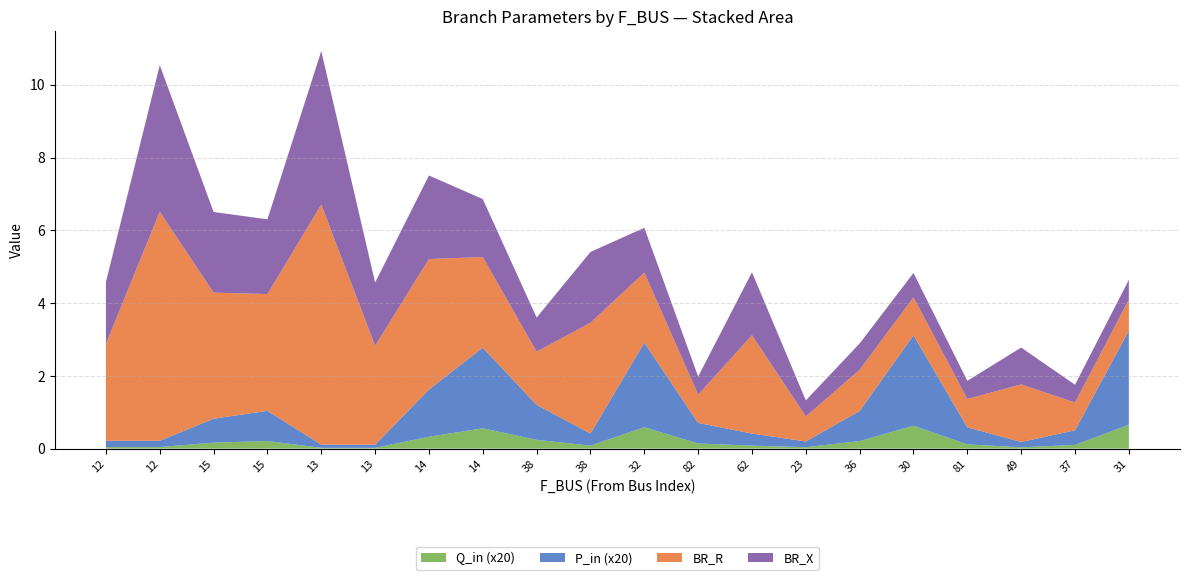

Reading left to right, list all the values displayed in this chart.

BR_R: 12=2.7	12=6.3	15=3.5	15=3.2	13=6.6	13=2.7	14=3.6	14=2.5	38=1.5	38=3.0	32=1.9	82=0.8	62=2.7	23=0.7	36=1.1	30=1.0	81=0.8	49=1.6	37=0.8	31=0.9
BR_X: 12=1.7	12=4.0	15=2.2	15=2.1	13=4.2	13=1.7	14=2.3	14=1.6	38=0.9	38=1.9	32=1.2	82=0.5	62=1.7	23=0.4	36=0.7	30=0.7	81=0.5	49=1.0	37=0.5	31=0.5
P_in_abs: 12=0.0	12=0.0	15=0.0	15=0.0	13=0.0	13=0.0	14=0.1	14=0.1	38=0.0	38=0.0	32=0.1	82=0.0	62=0.0	23=0.0	36=0.0	30=0.1	81=0.0	49=0.0	37=0.0	31=0.1
Q_in_abs: 12=0.0	12=0.0	15=0.0	15=0.0	13=0.0	13=0.0	14=0.0	14=0.0	38=0.0	38=0.0	32=0.0	82=0.0	62=0.0	23=0.0	36=0.0	30=0.0	81=0.0	49=0.0	37=0.0	31=0.0